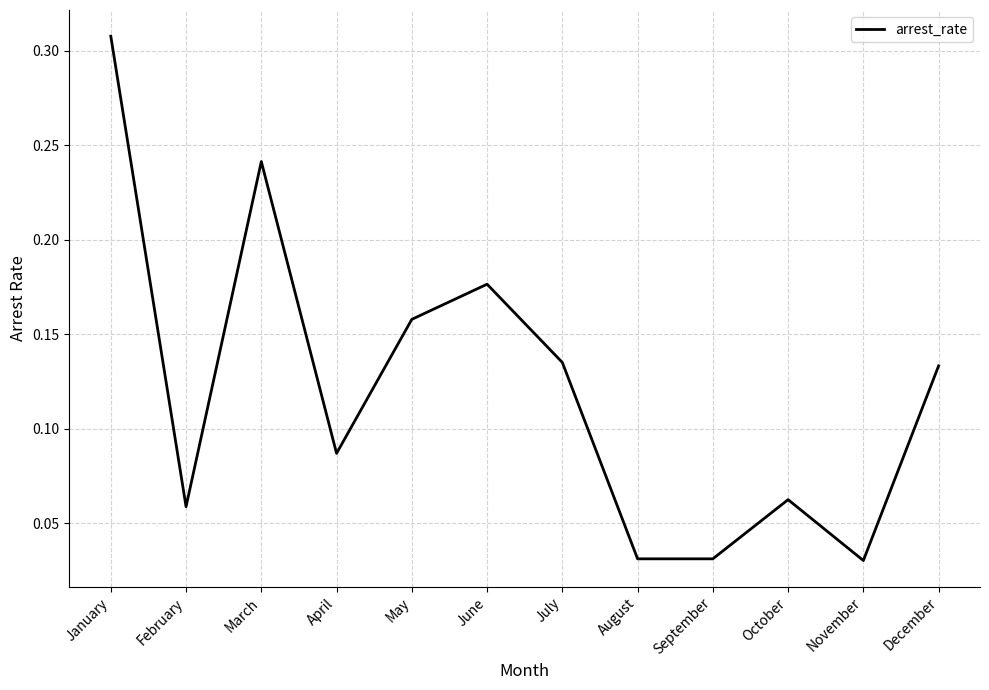

The chart shows a value of 0.5 at January. True or false?

False